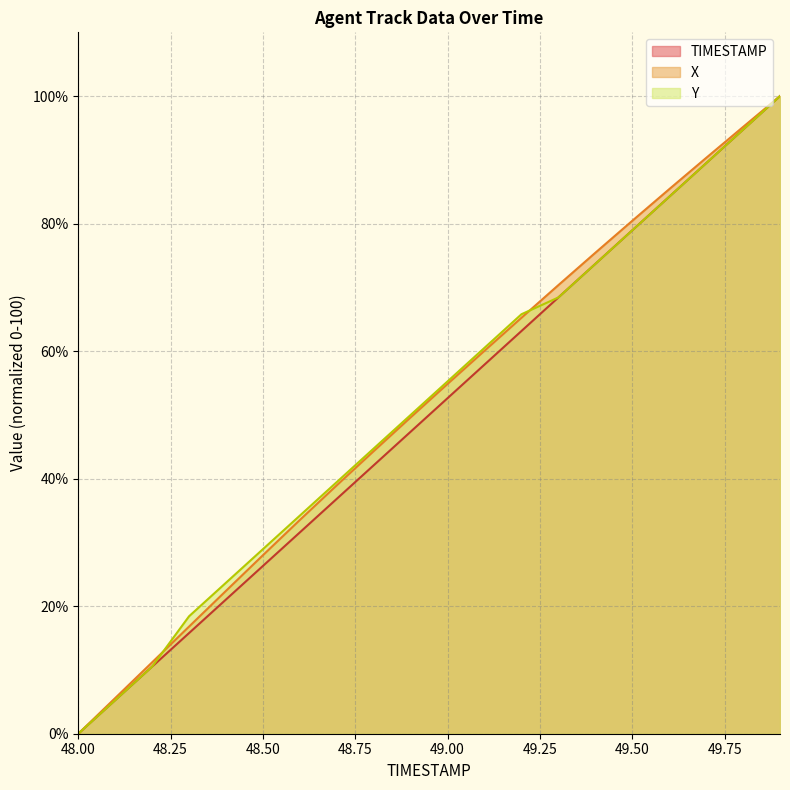

Reading left to right, extract all data points from this chart.

TIMESTAMP: 48.0=0.0	48.1=5.3	48.2=10.5	48.3=15.8	48.4=21.1	48.5=26.3	48.6=31.6	48.7=36.8	48.8=42.1	48.9=47.4	49.0=52.6	49.1=57.9	49.2=63.2	49.3=68.4	49.4=73.7	49.5=78.9	49.6=84.2	49.7=89.5	49.8=94.7	49.9=100.0
X: 48.0=0.0	48.1=5.6	48.2=11.2	48.3=16.8	48.4=22.4	48.5=28.0	48.6=33.5	48.7=39.0	48.8=44.3	48.9=49.6	49.0=54.9	49.1=60.1	49.2=65.2	49.3=70.4	49.4=75.4	49.5=80.4	49.6=85.4	49.7=90.3	49.8=95.2	49.9=100.0
Y: 48.0=0.0	48.1=5.3	48.2=10.5	48.3=18.4	48.4=23.7	48.5=28.9	48.6=34.2	48.7=39.5	48.8=44.7	48.9=50.0	49.0=55.3	49.1=60.5	49.2=65.8	49.3=68.4	49.4=73.7	49.5=78.9	49.6=84.2	49.7=89.5	49.8=94.7	49.9=100.0